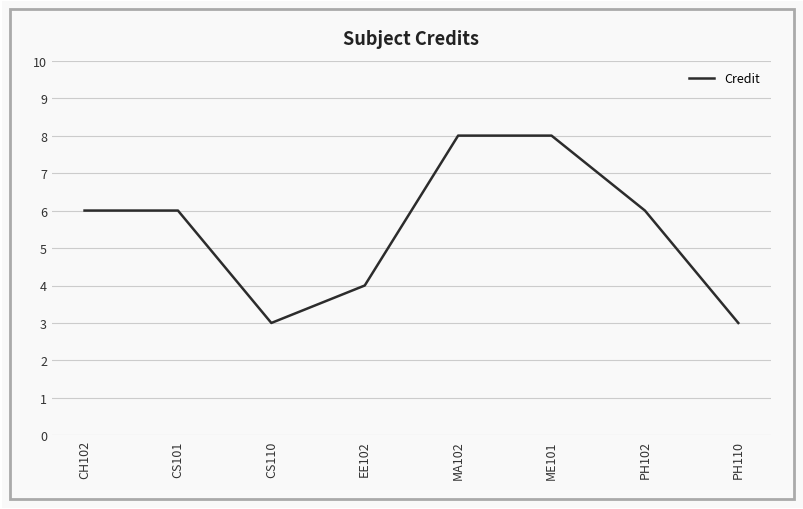

What position from the right is CH102?

8